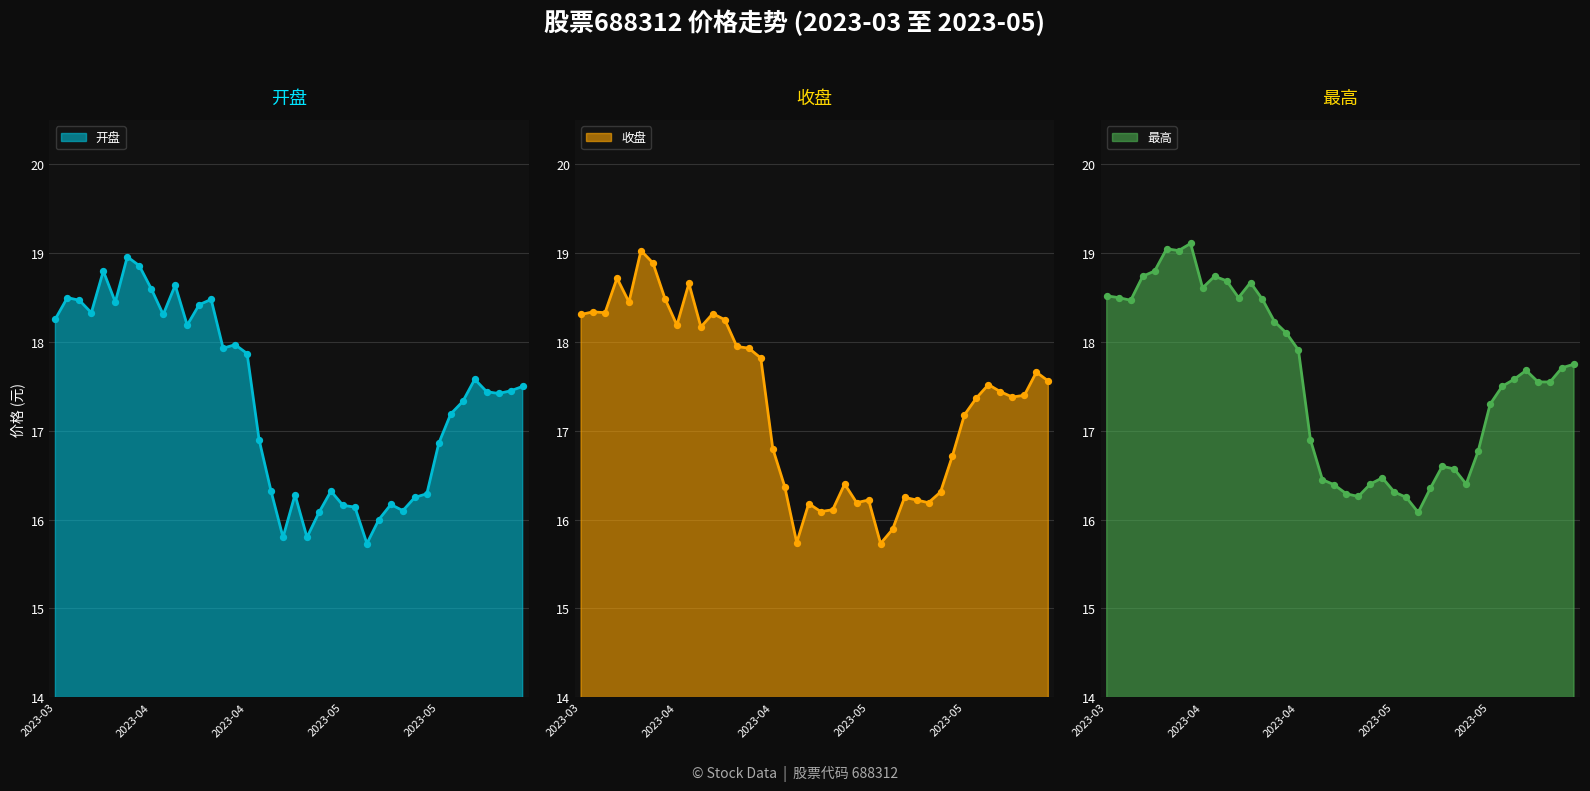

Which series has the widest spread of Y values?

收盘